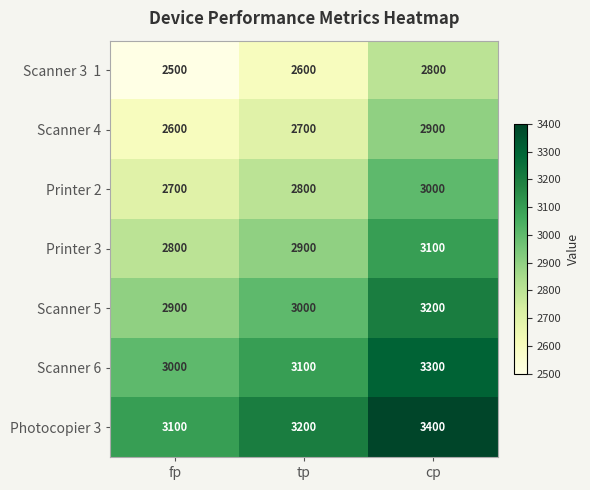

List the labels in order of Photocopier 3 value, smallest first.

fp, tp, cp